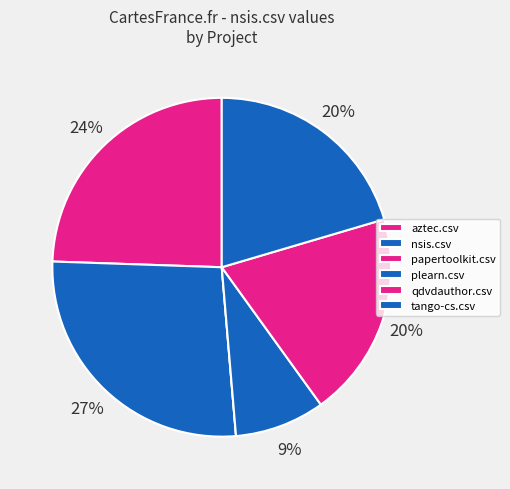

Which category has the smallest portion of the pie?

papertoolkit.csv